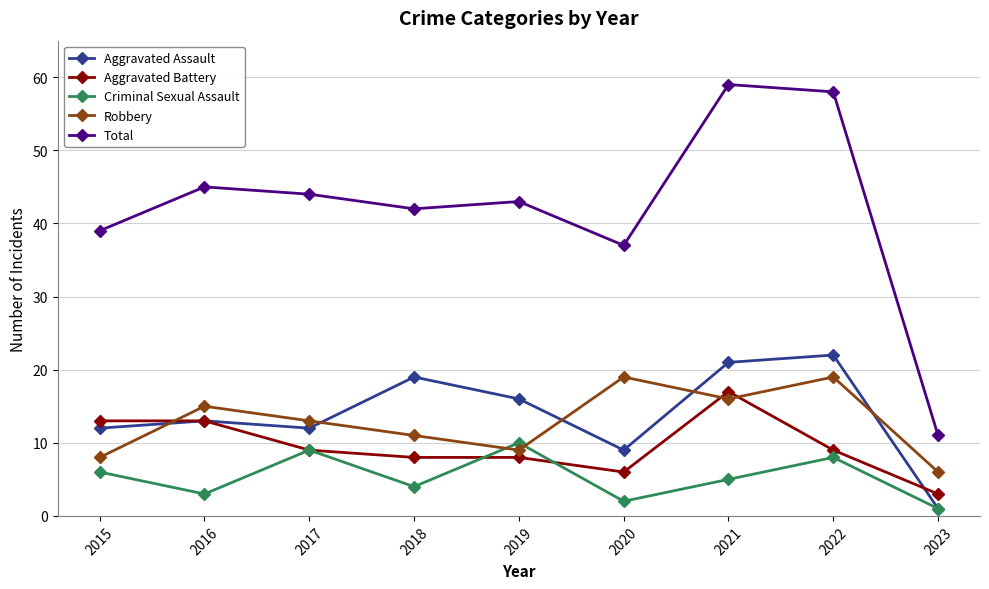

How many data points in Robbery are less than 13?

4